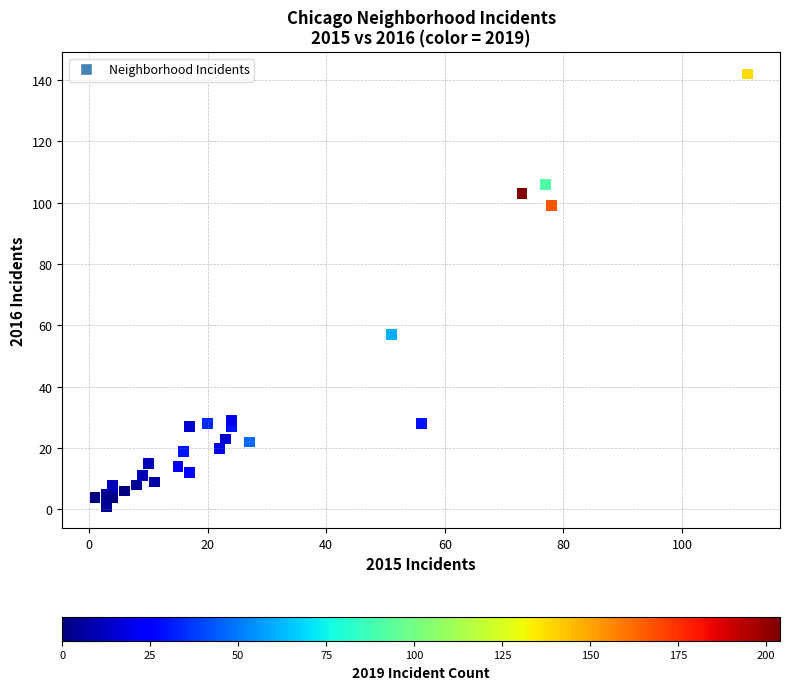

What Y value in the scatter plot is closest to 71?

57